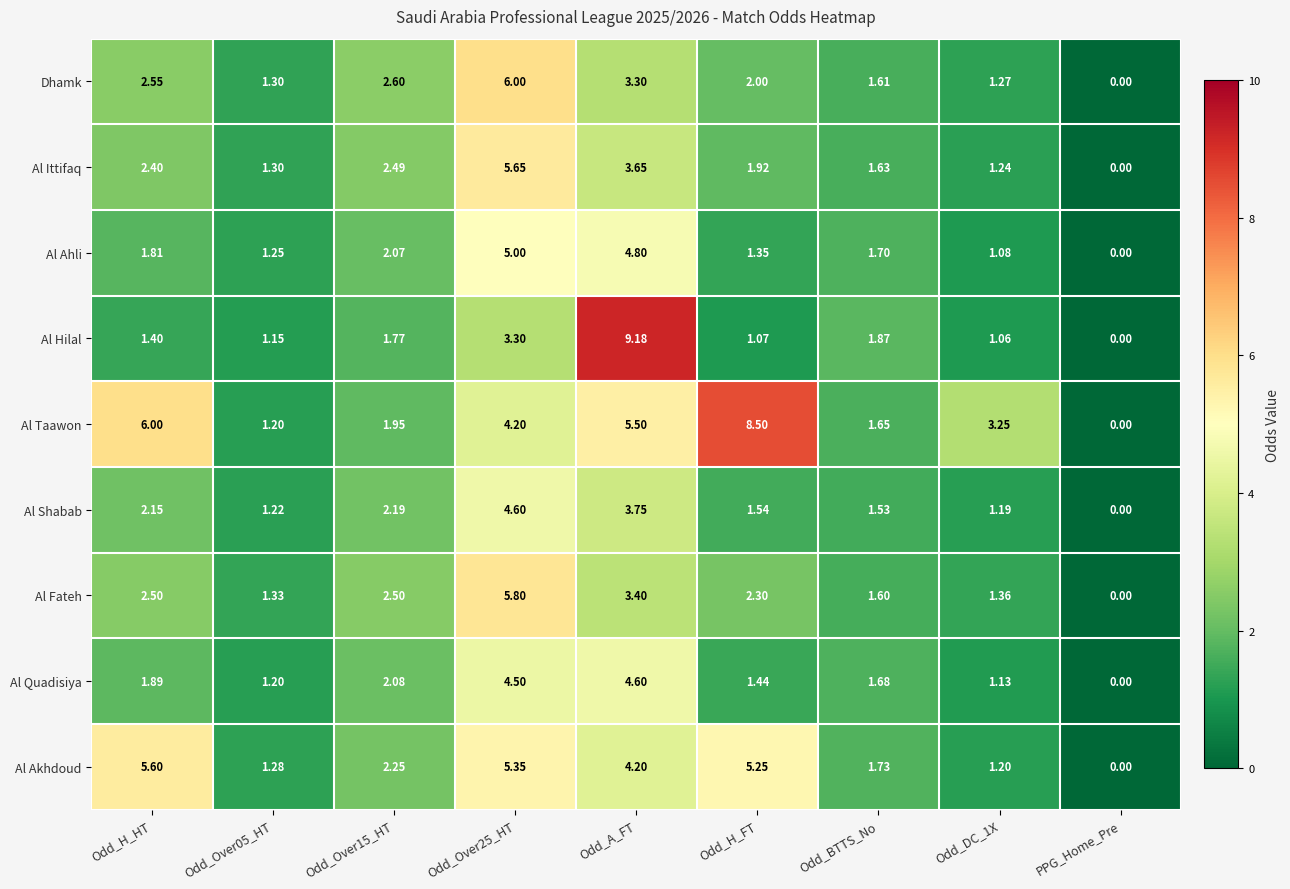

Which series changed the most between Odd_Over05_HT and Odd_H_FT?

Al Taawon